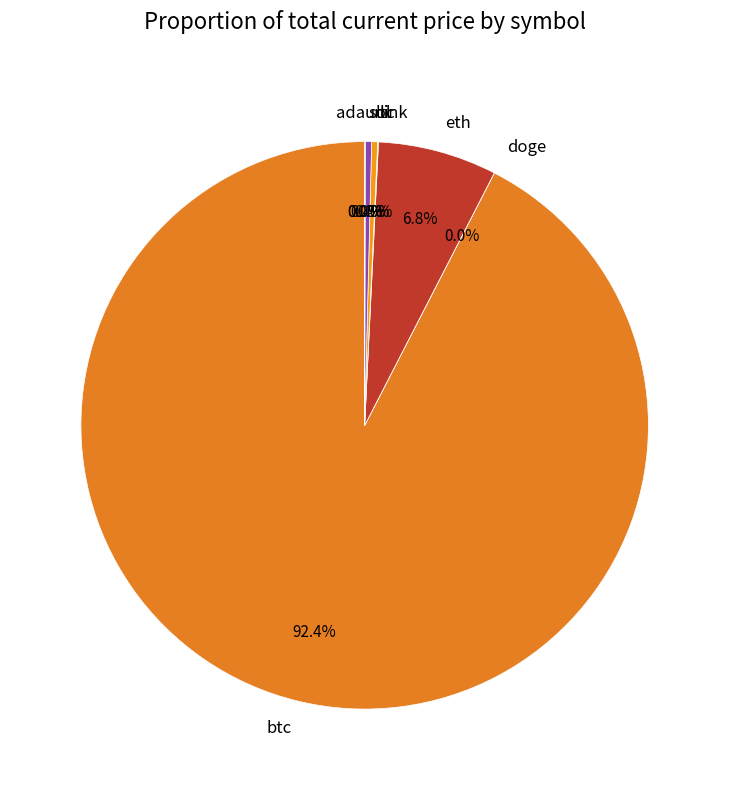

What is the ratio of the value at ltc to the value at sol?

1.0